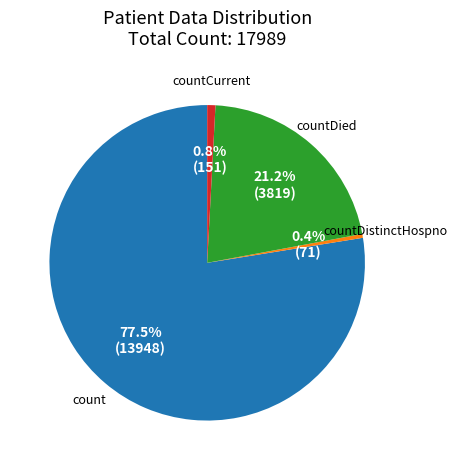

What is the majority slice?

count